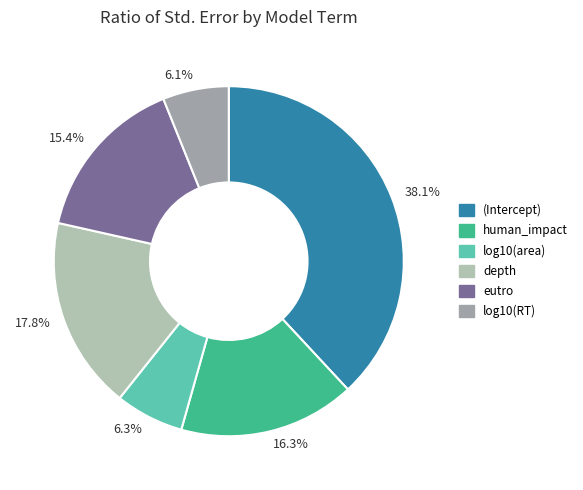

To the nearest percent, what is the difference between the largest and smallest slice percentages?

32%